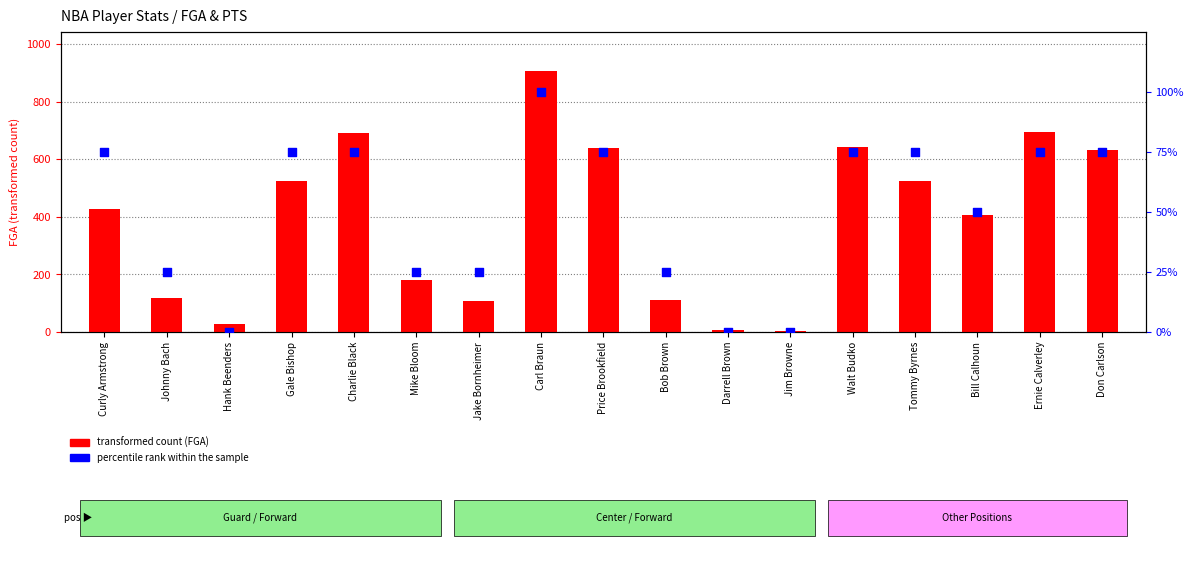

Which series has the largest total across all categories?

transformed count (FGA)